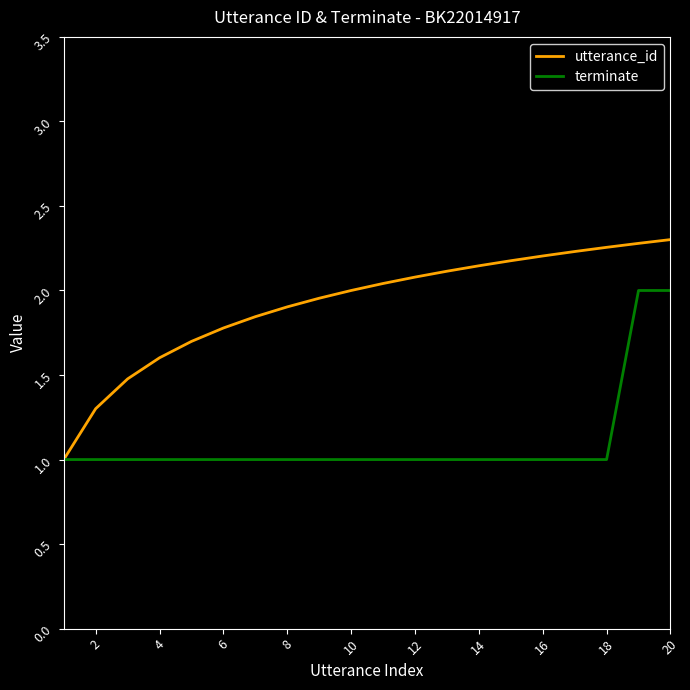

What is the minimum value for terminate?

1.0